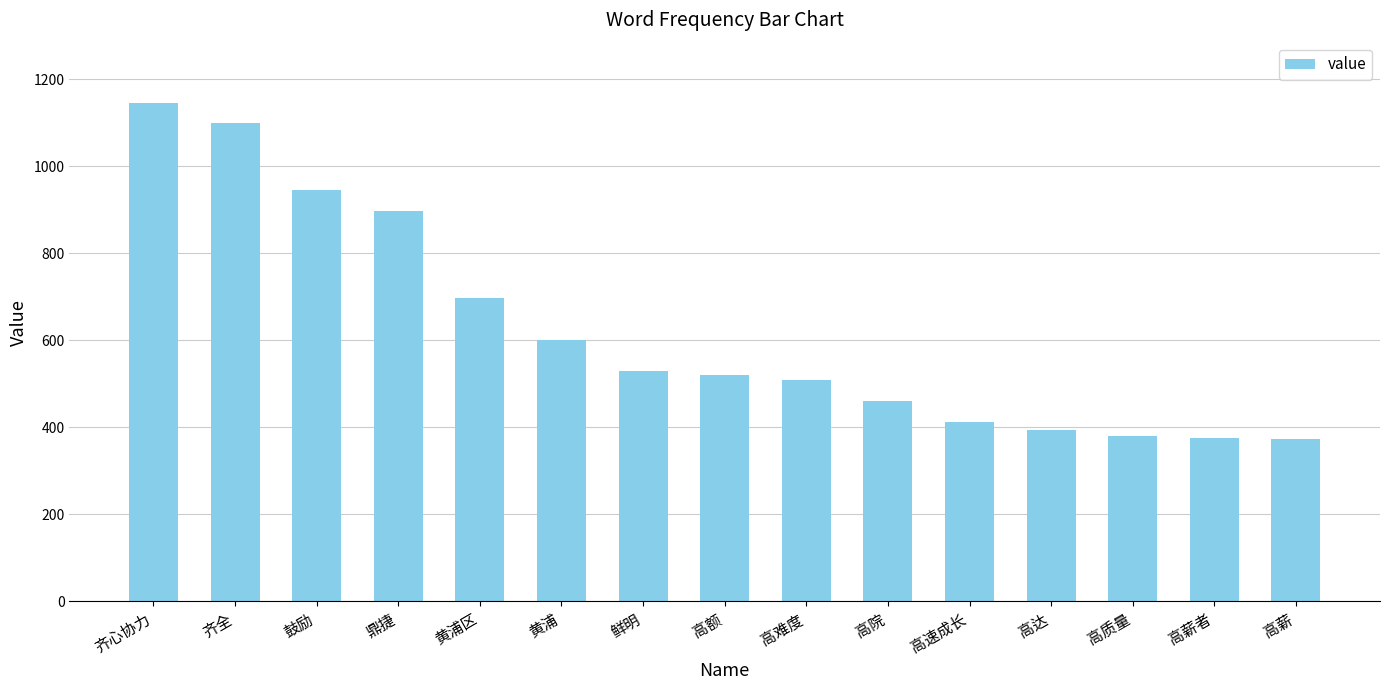

What is the label of the 5th bar from the left?

黄浦区